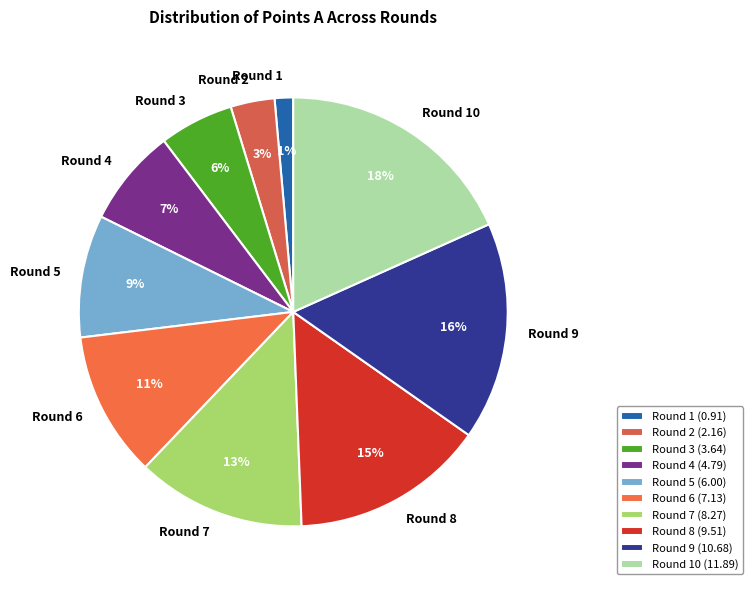

Which has a higher value, Round 6 or Round 9?

Round 9